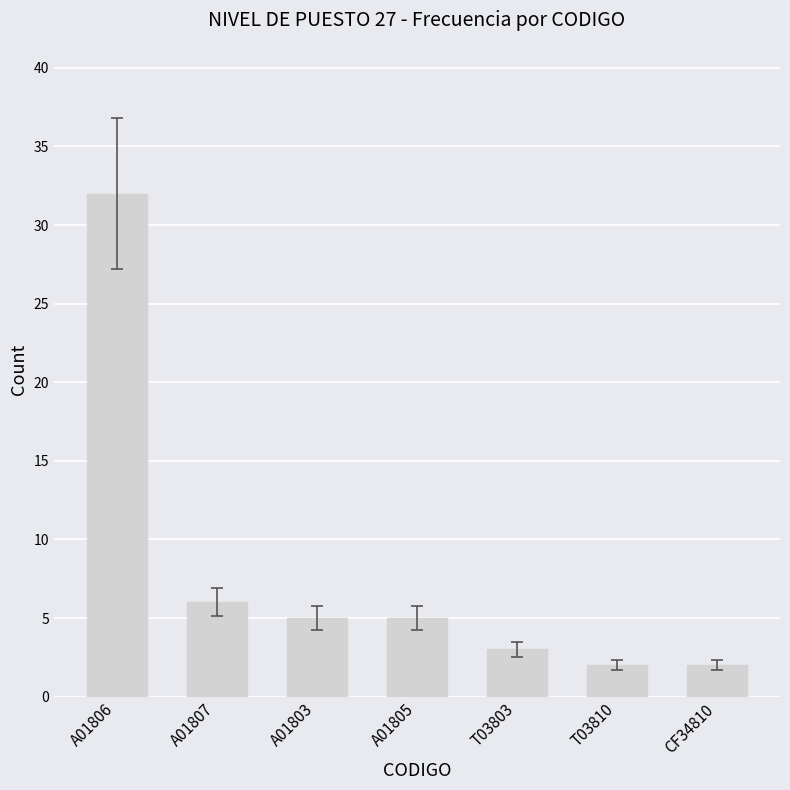

Which has a higher value, T03803 or T03810?

T03803